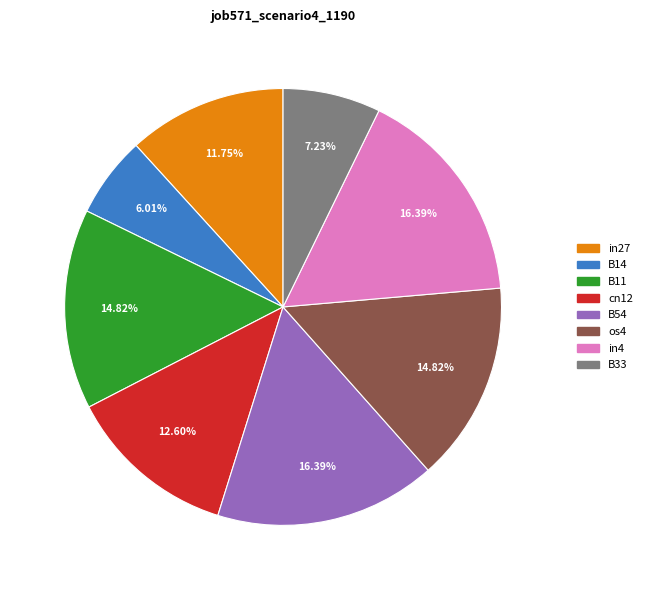

To the nearest percent, what is the combined percentage of in27 and B11?

27%